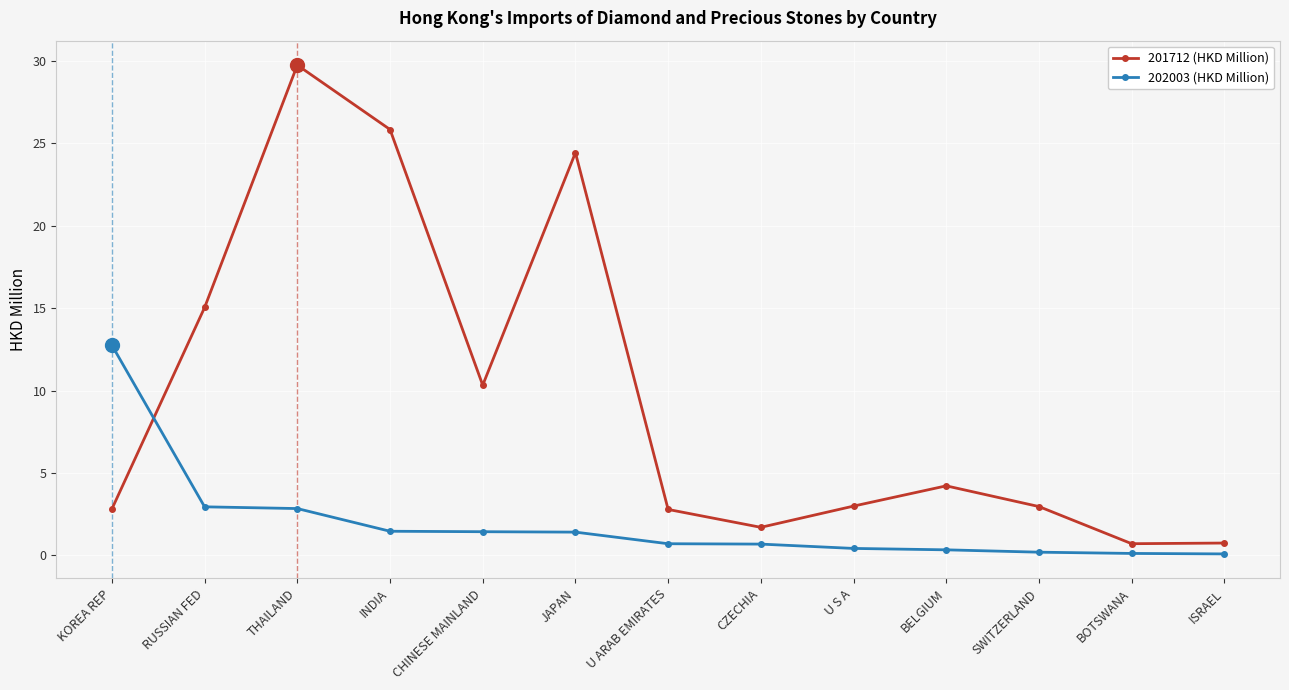

At which category is the sum across all series the highest?

THAILAND